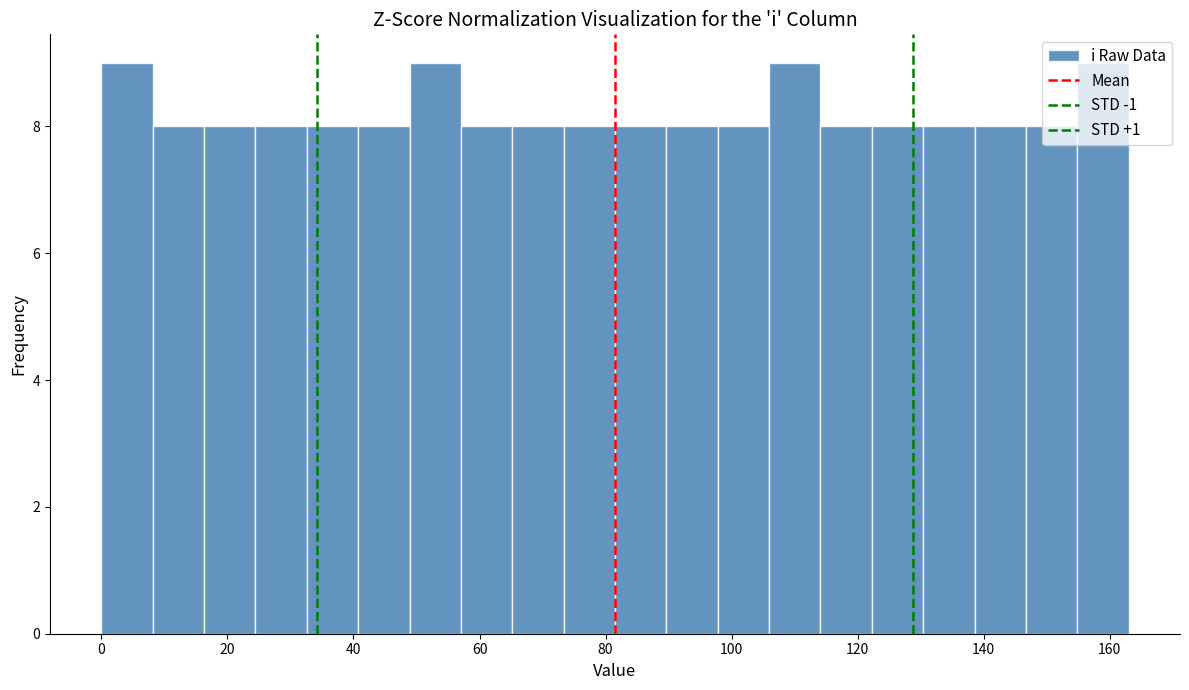

How tall is the bar that spans 0 to 8 on the x-axis? Neither the bar edges nor the heights are printed on the chart, so give them approximately, as read against the axes.

9